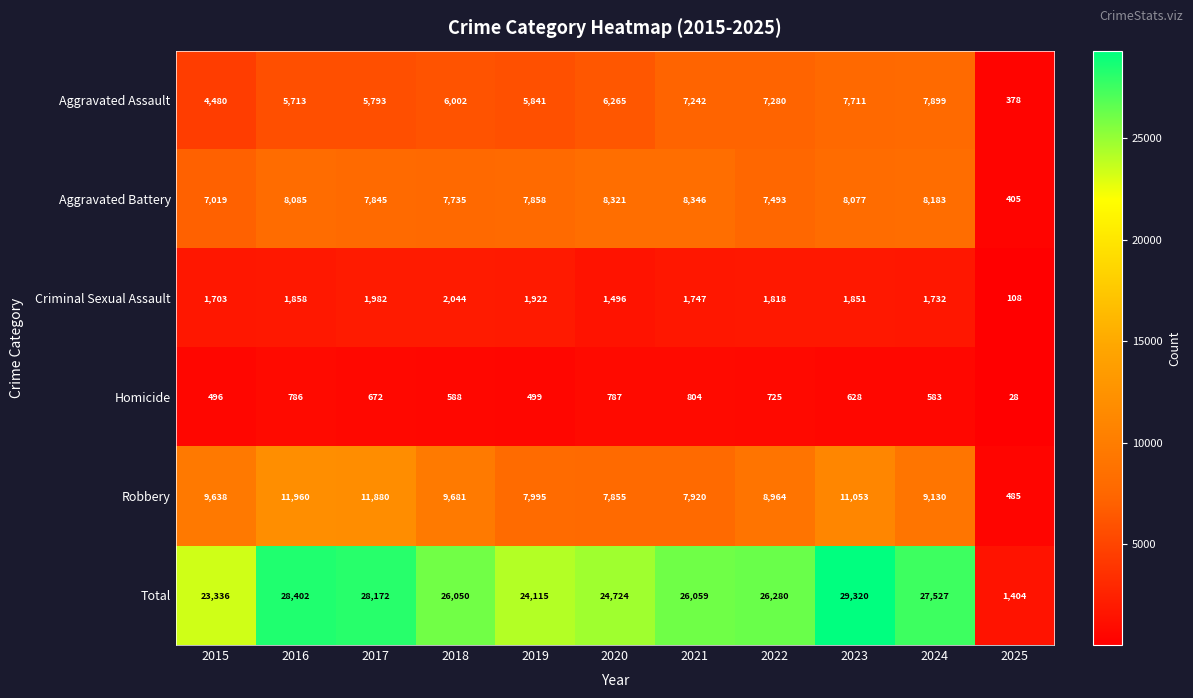

The value of Total at 2024 is 27527. True or false?

True